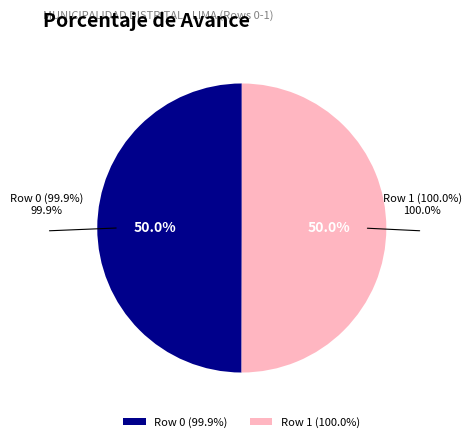

Which has a higher value, Row 1 (100.0%) or Row 0 (99.9%)?

Row 1 (100.0%)